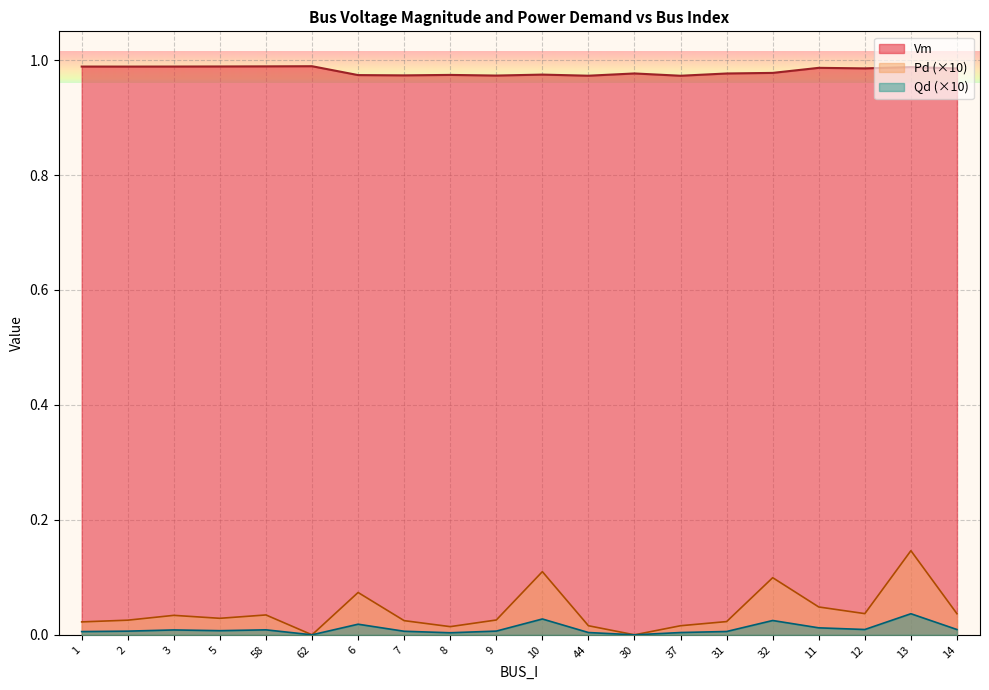

What position from the right is 30?

8